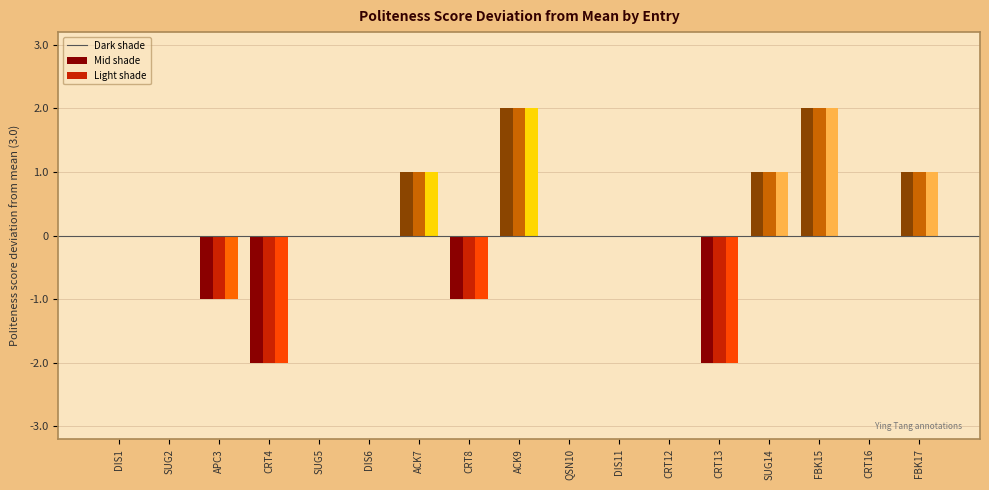

What is the total value across all series at CRT8?

-3